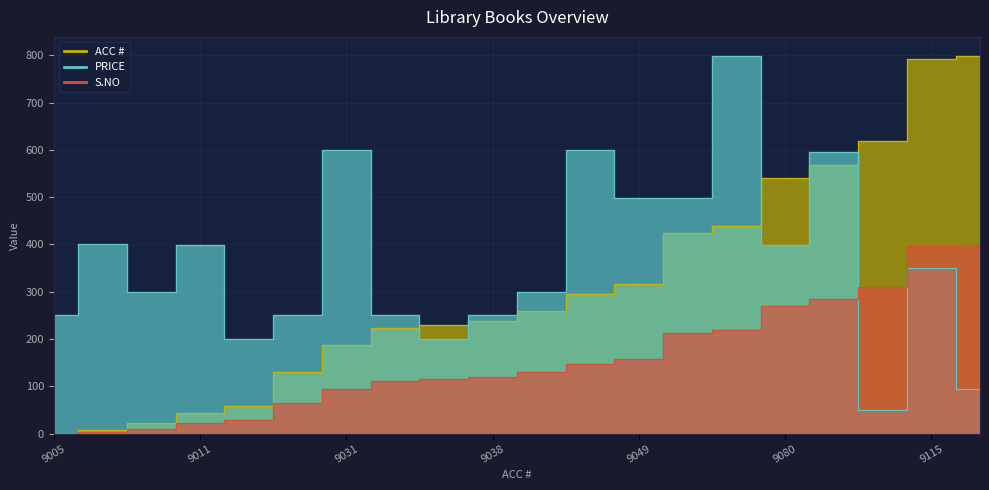

How many interior local peaks does the PRICE series have?

7